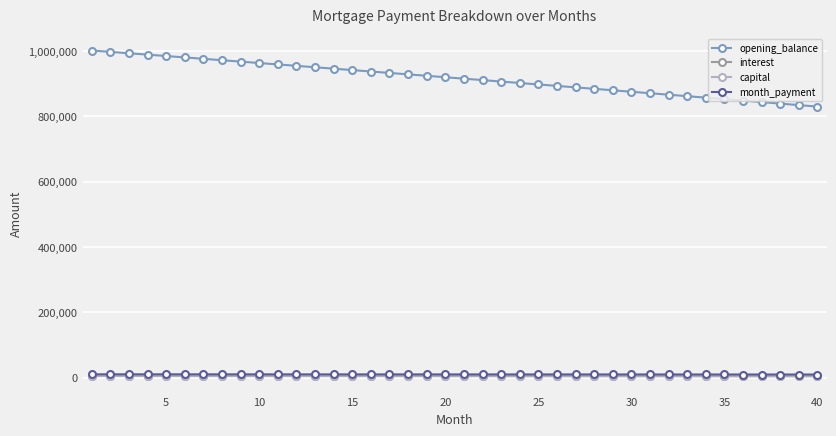

Which series has the largest total across all categories?

opening_balance